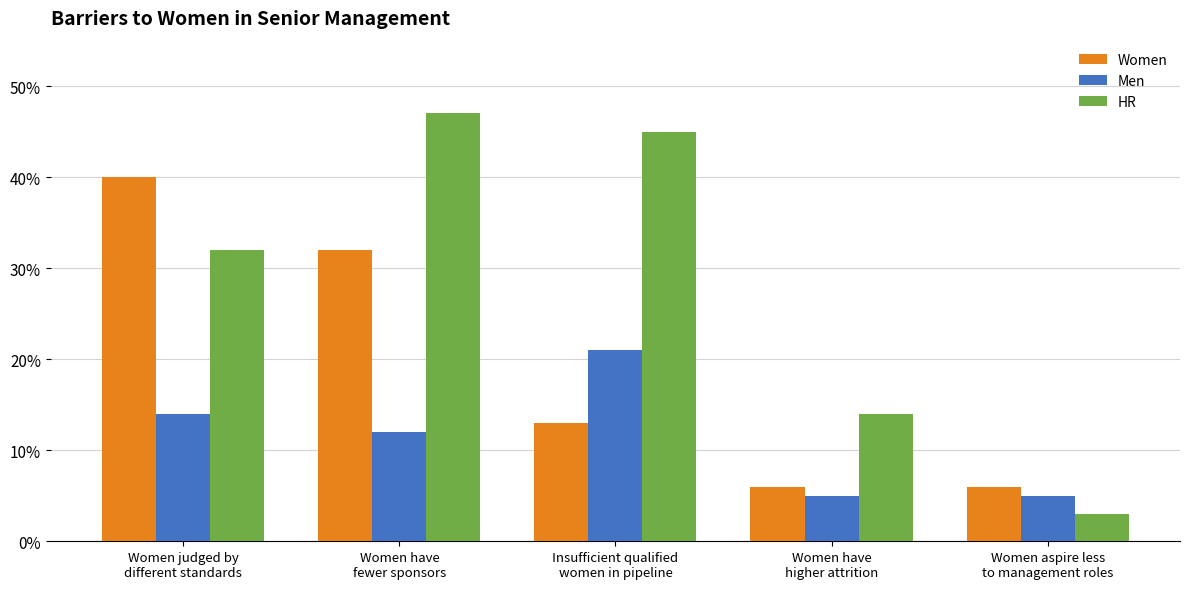

How many categories are shown in the chart?

5